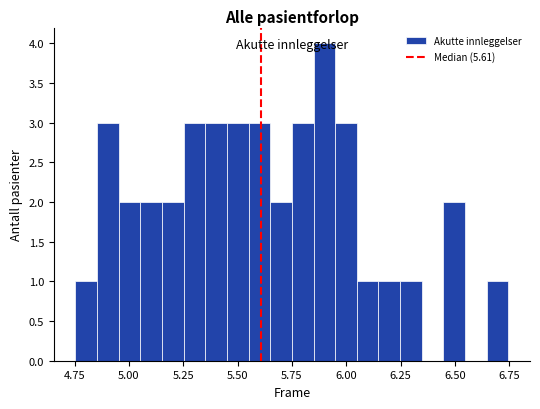

Around what value on the x-axis is the tallest bar? Give the approximate position of its centre, as read against the axis.

5.90